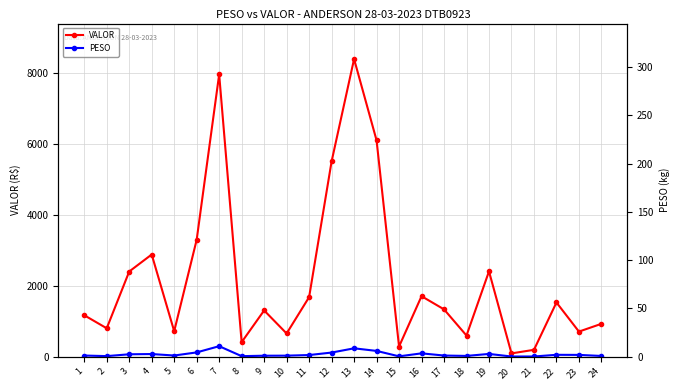

Where does the PESO series first go above 45?

3